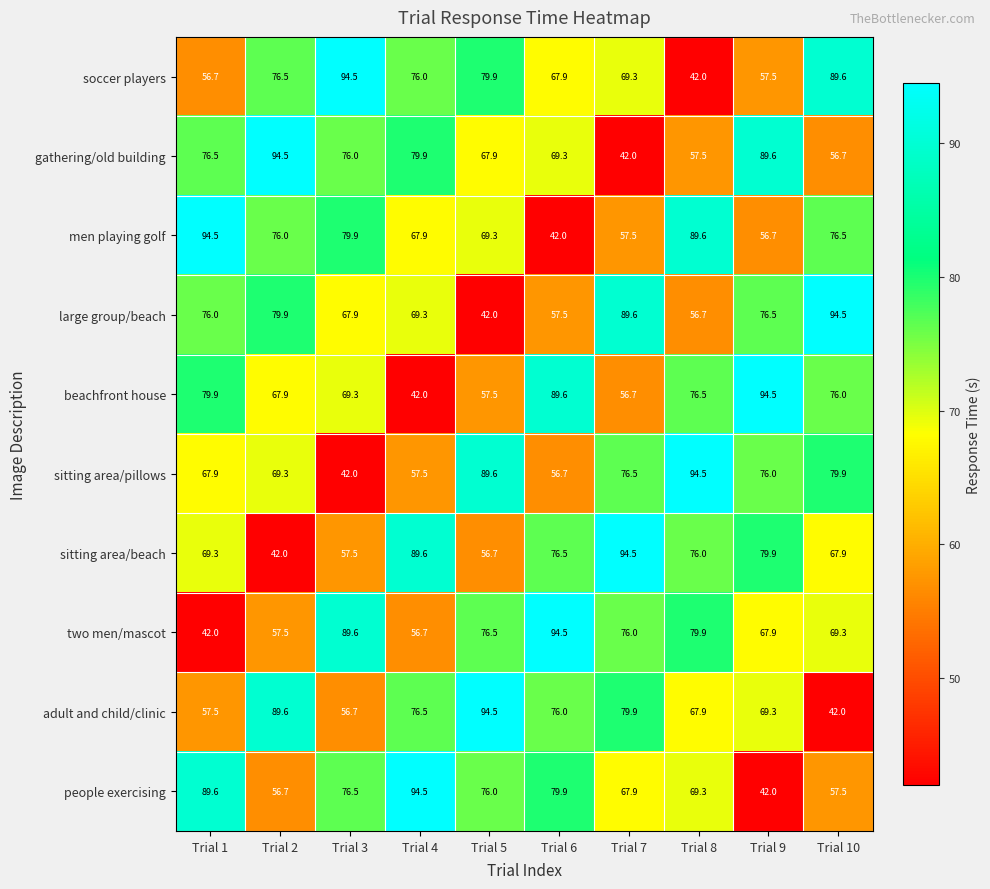

Is the value of two men/mascot at Trial 9 greater than the value of adult and child/clinic at Trial 1?

Yes